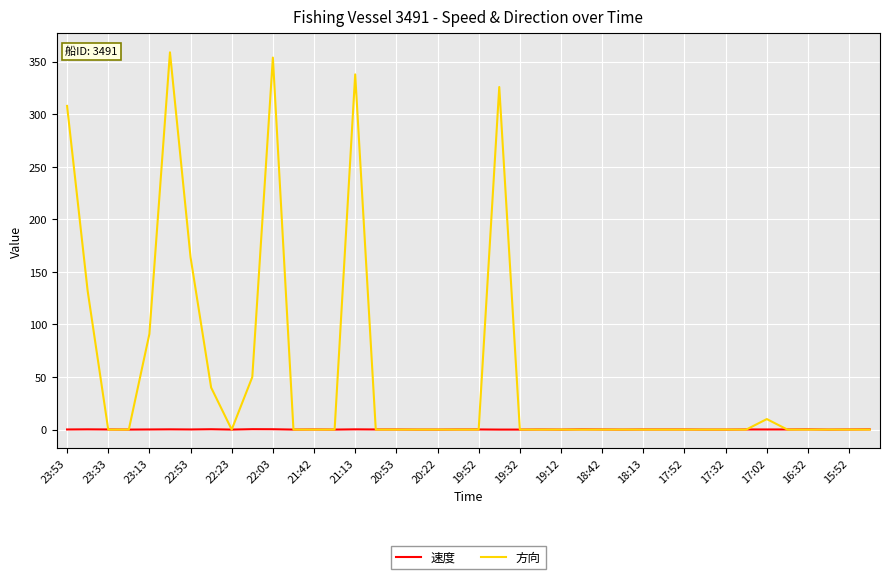

Which series has the widest spread of values?

方向